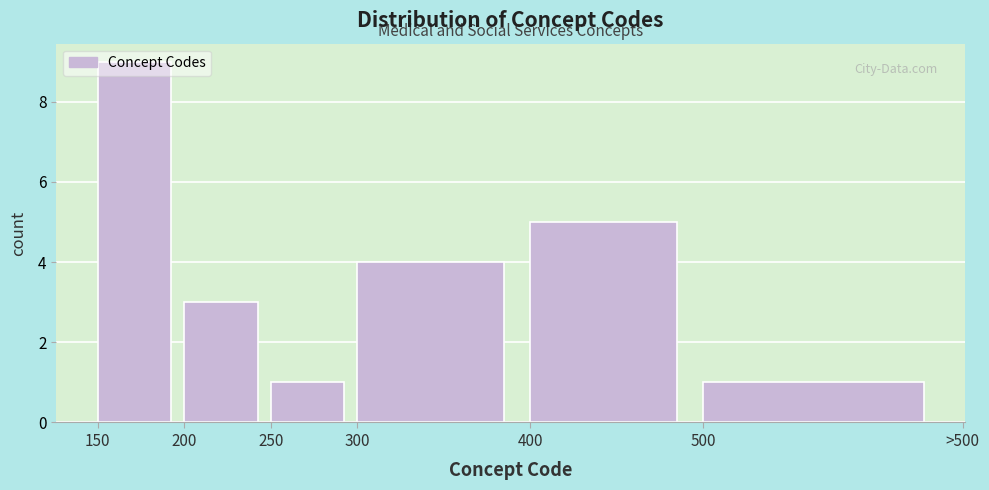

What is the greatest value displayed?

9